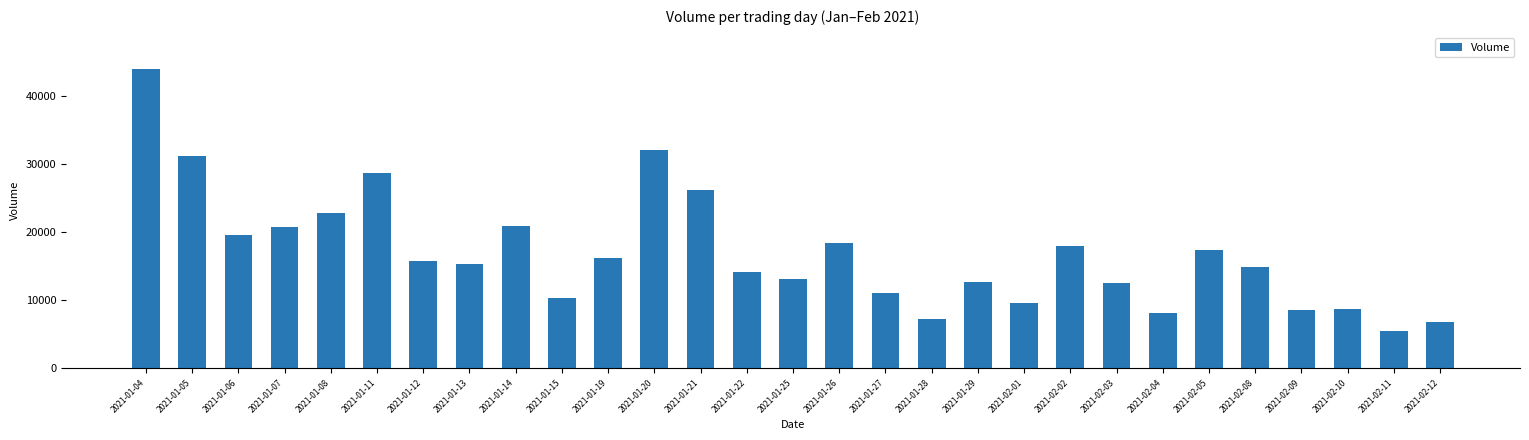

What is the greatest value displayed?

44000